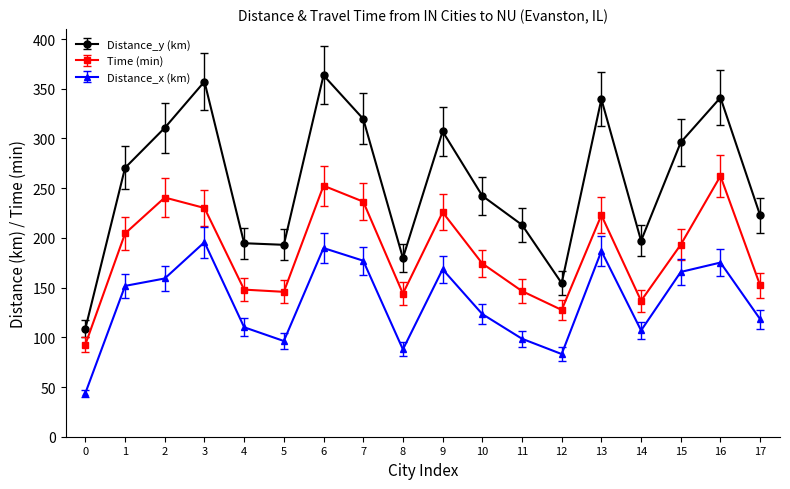

Does the chart display data point markers on the line(s)?

Yes